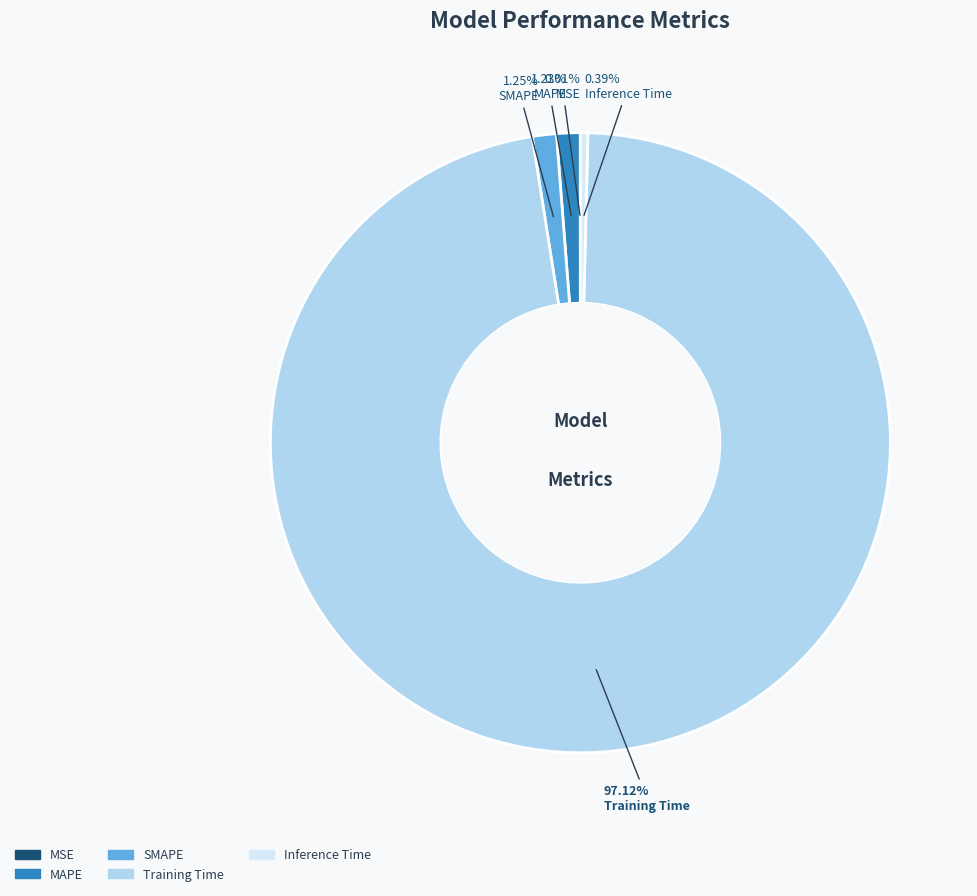

What percentage is the SMAPE slice, to the nearest percent?

1%